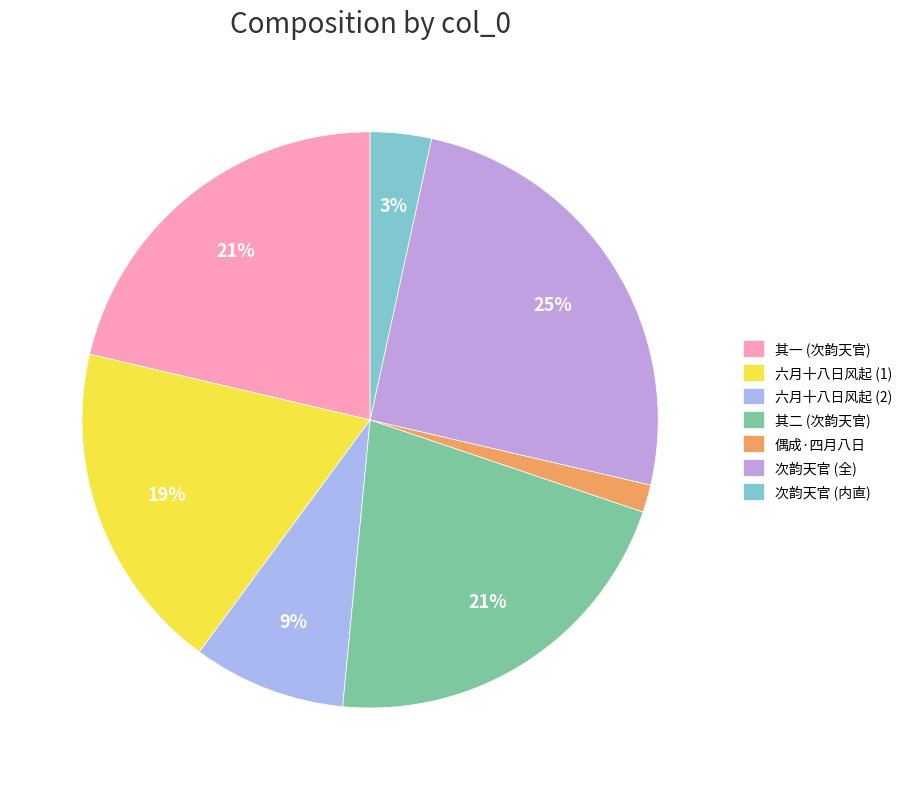

Which category has the biggest portion of the pie?

次韵天官 (全)